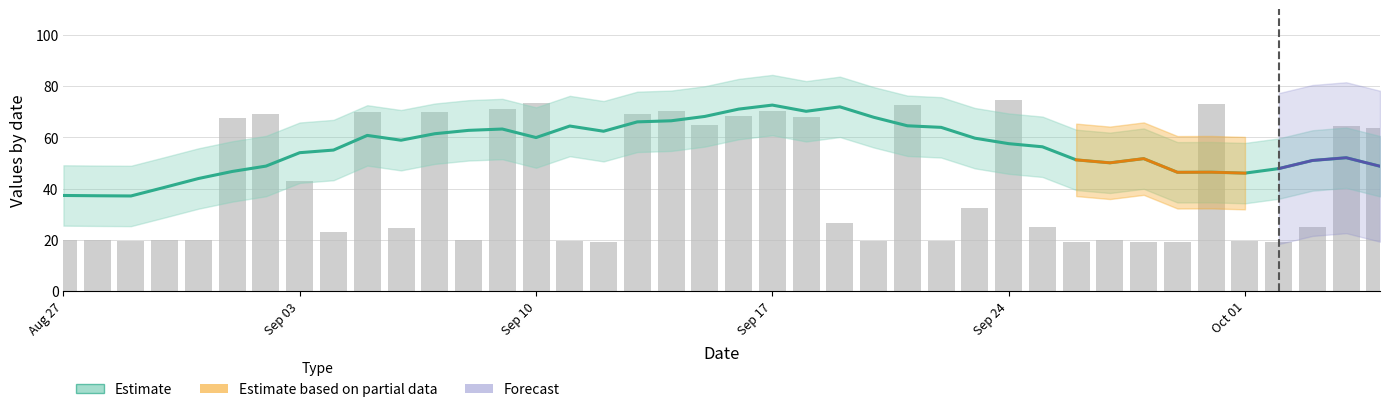

How many groups of bars are there?

40